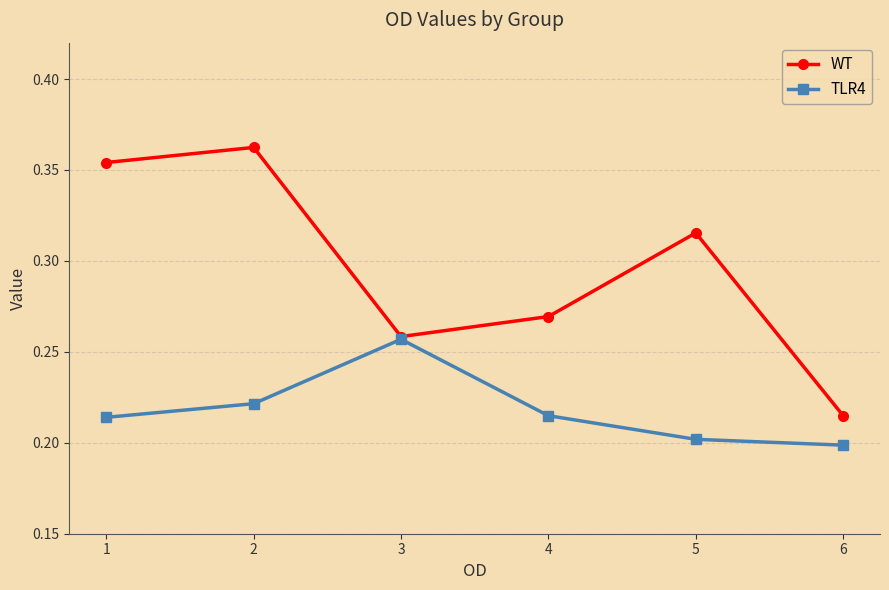

Which category has the highest value in the TLR4 series?

3